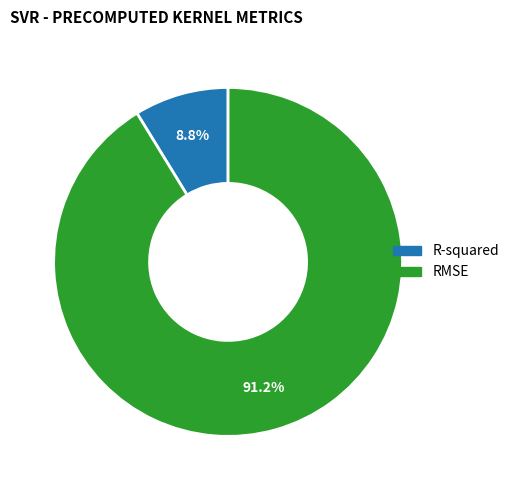

How many segments does this pie chart have?

2